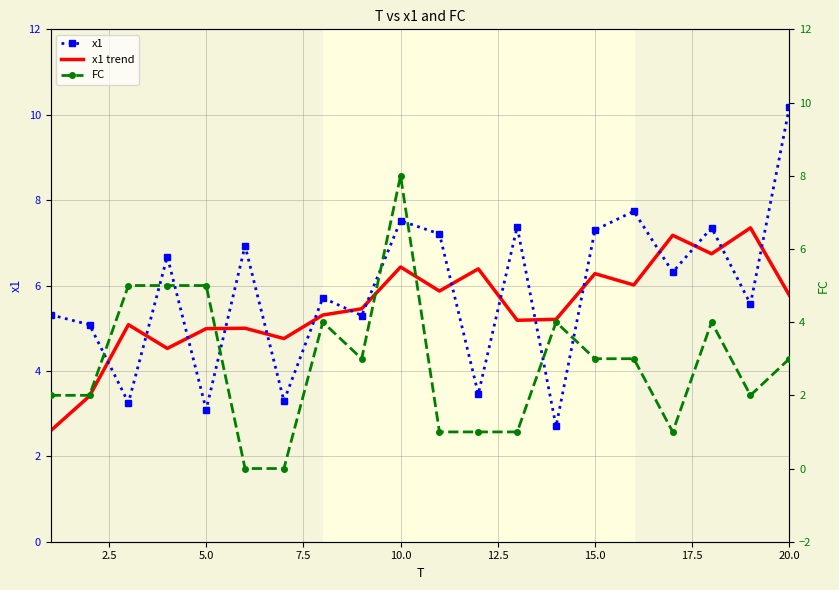

Which series ends up on top after the final intersection of x1 and x1 trend?

x1